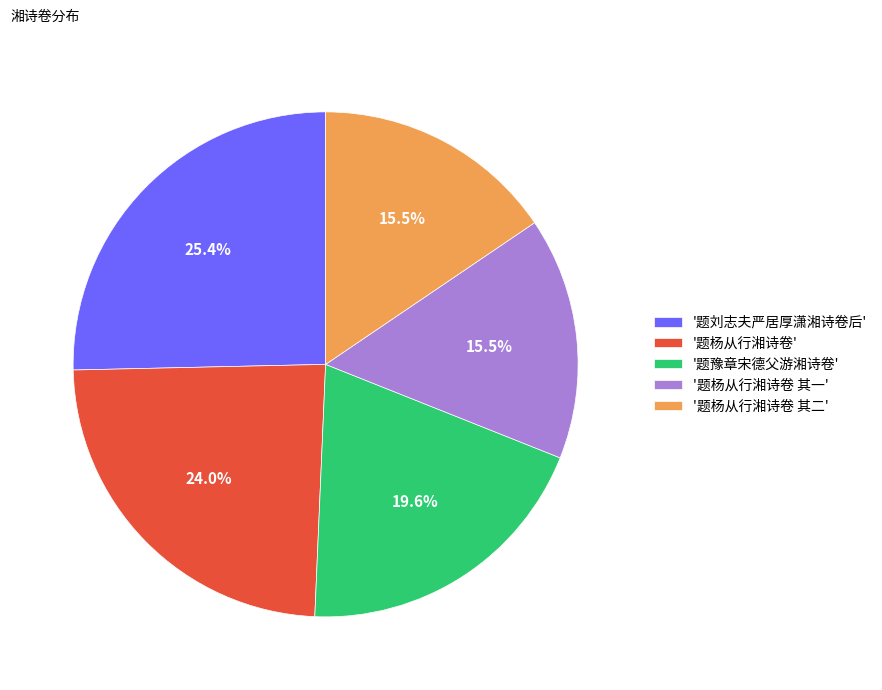

How many segments does this pie chart have?

5